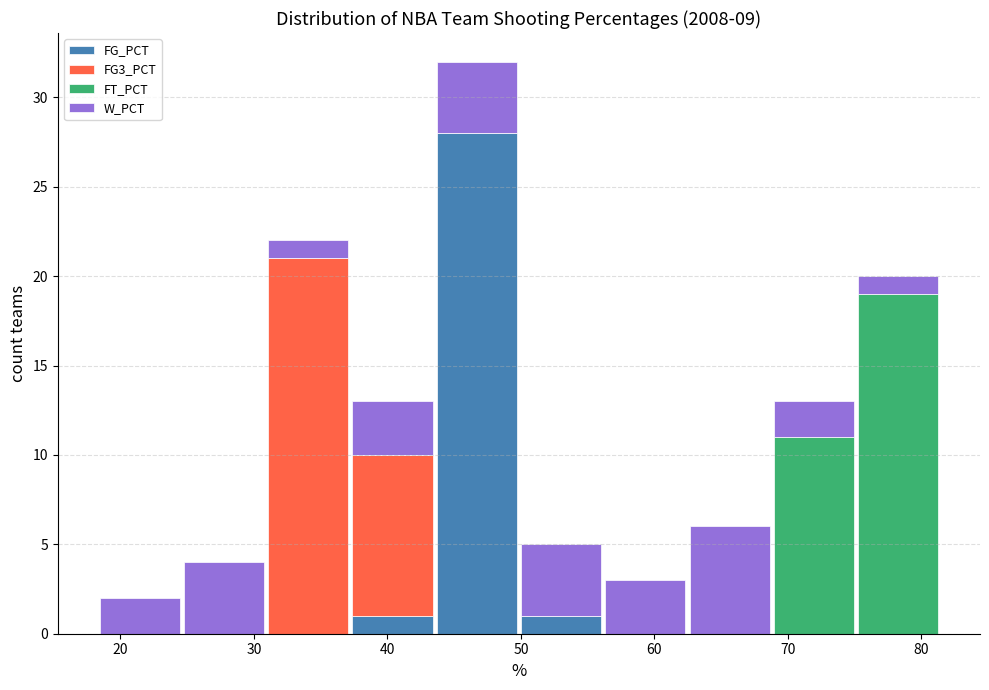

Which range on the x-axis has the tallest stacked bar (by total height)?

44 to 50